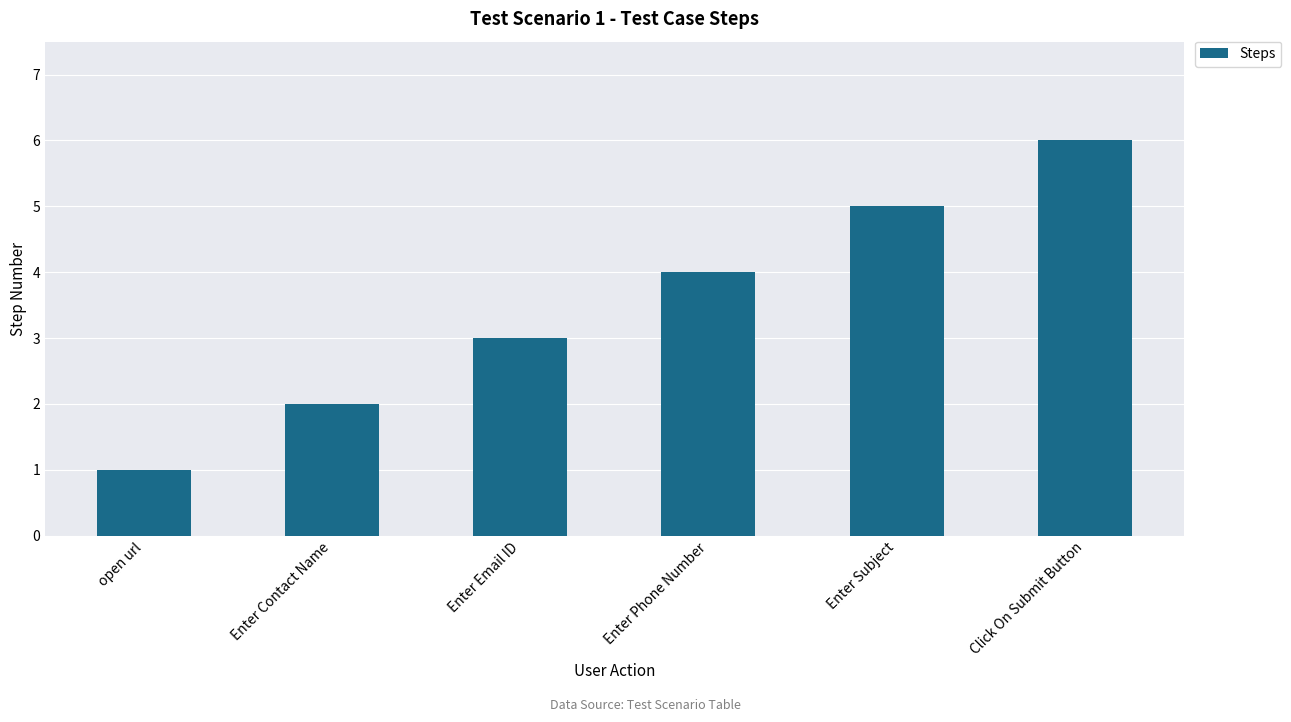

True or false: the data shows 6 at Click On Submit Button.

True